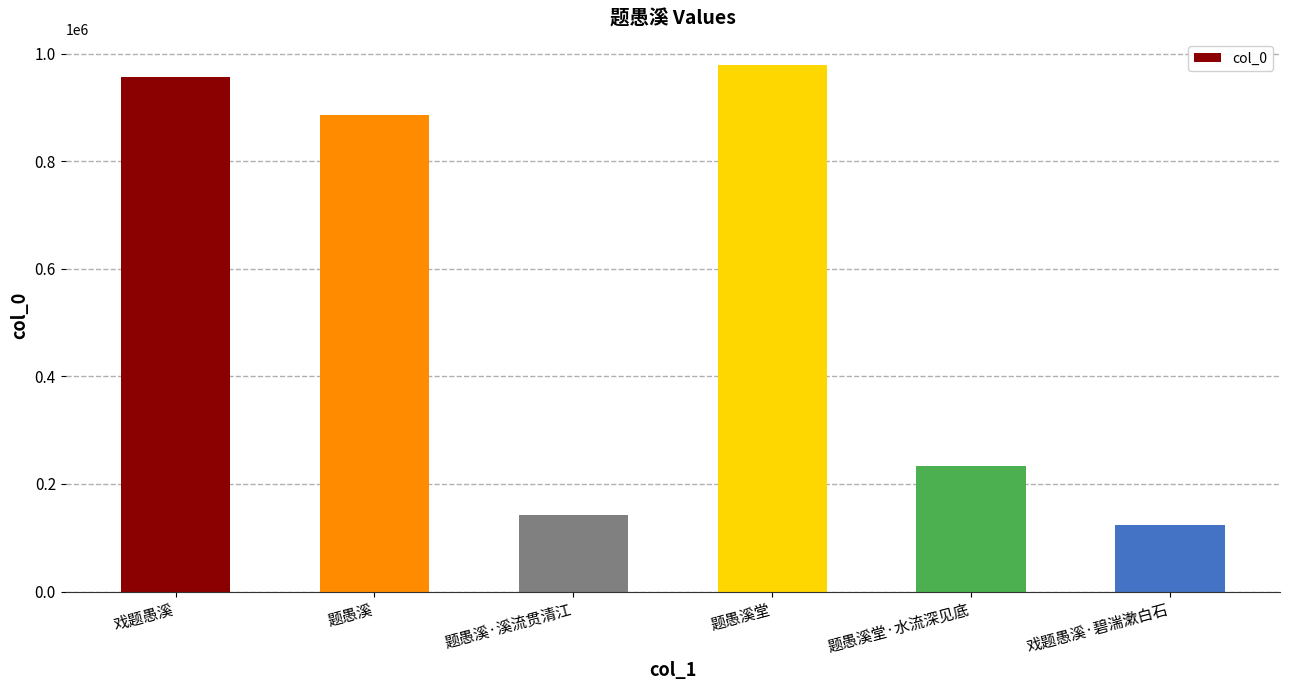

What is the change in value from 题愚溪 to 题愚溪堂·水流深见底?

-653416